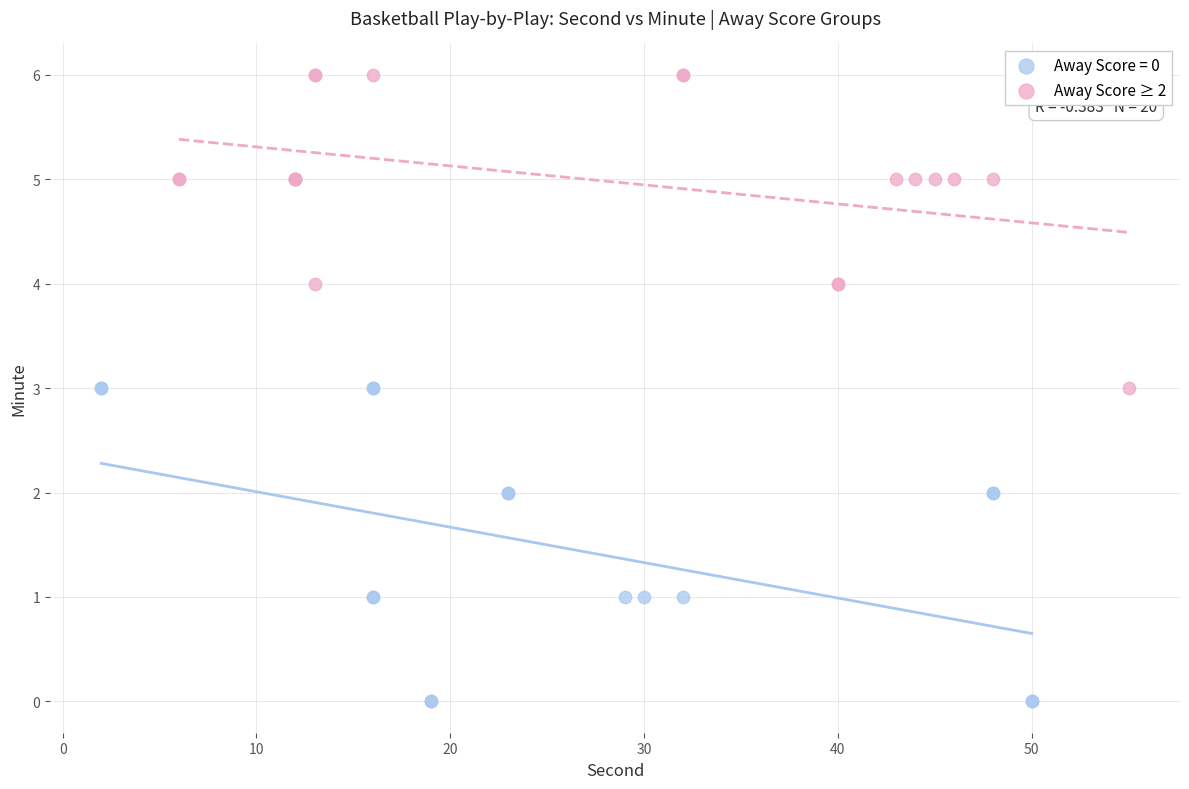

Which series reaches the minimum Y coordinate?

Away Score = 0